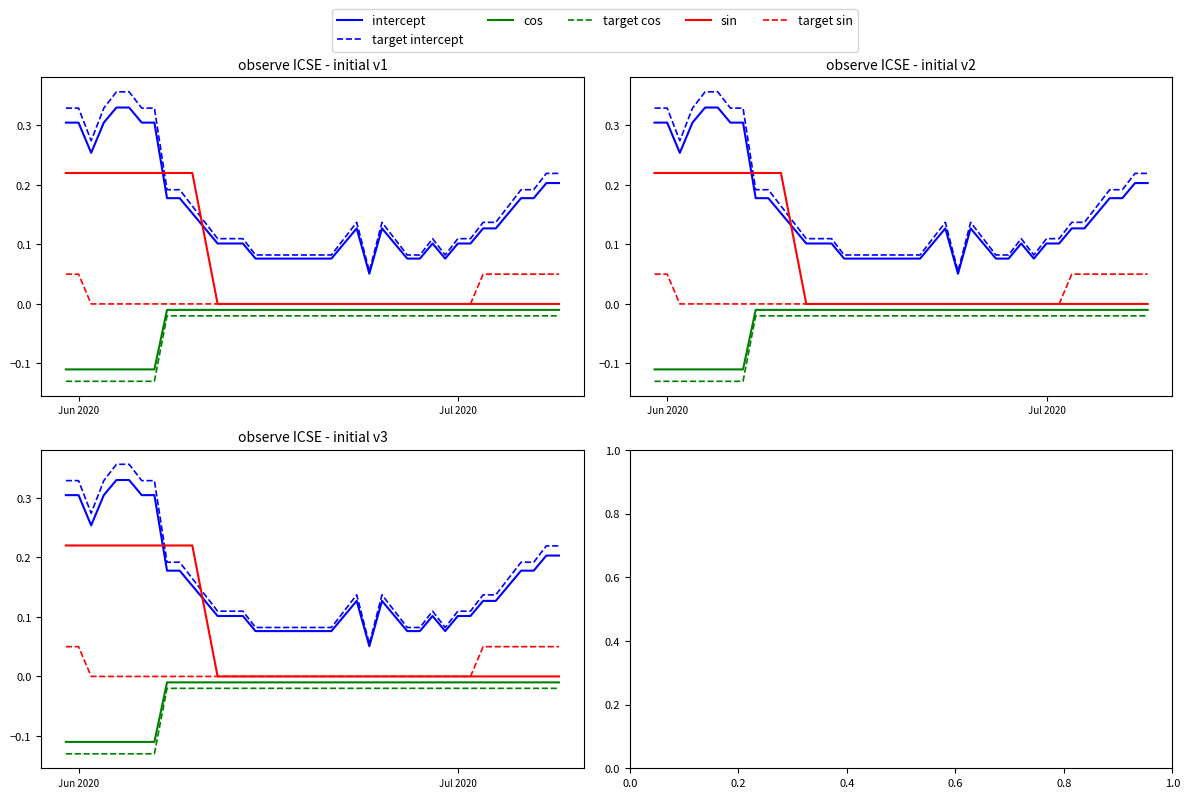

Is this an area chart (filled region under the line)?

No